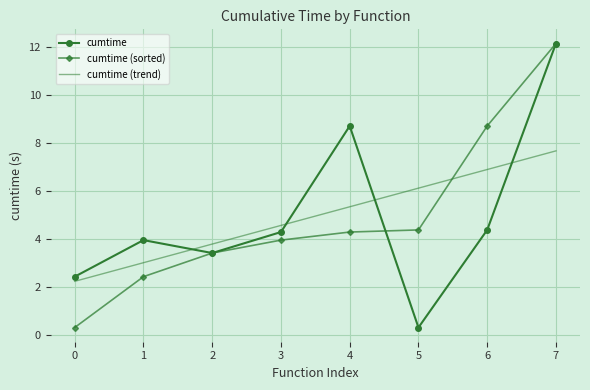

Which series changed the most between 0 and 7?

cumtime (sorted)